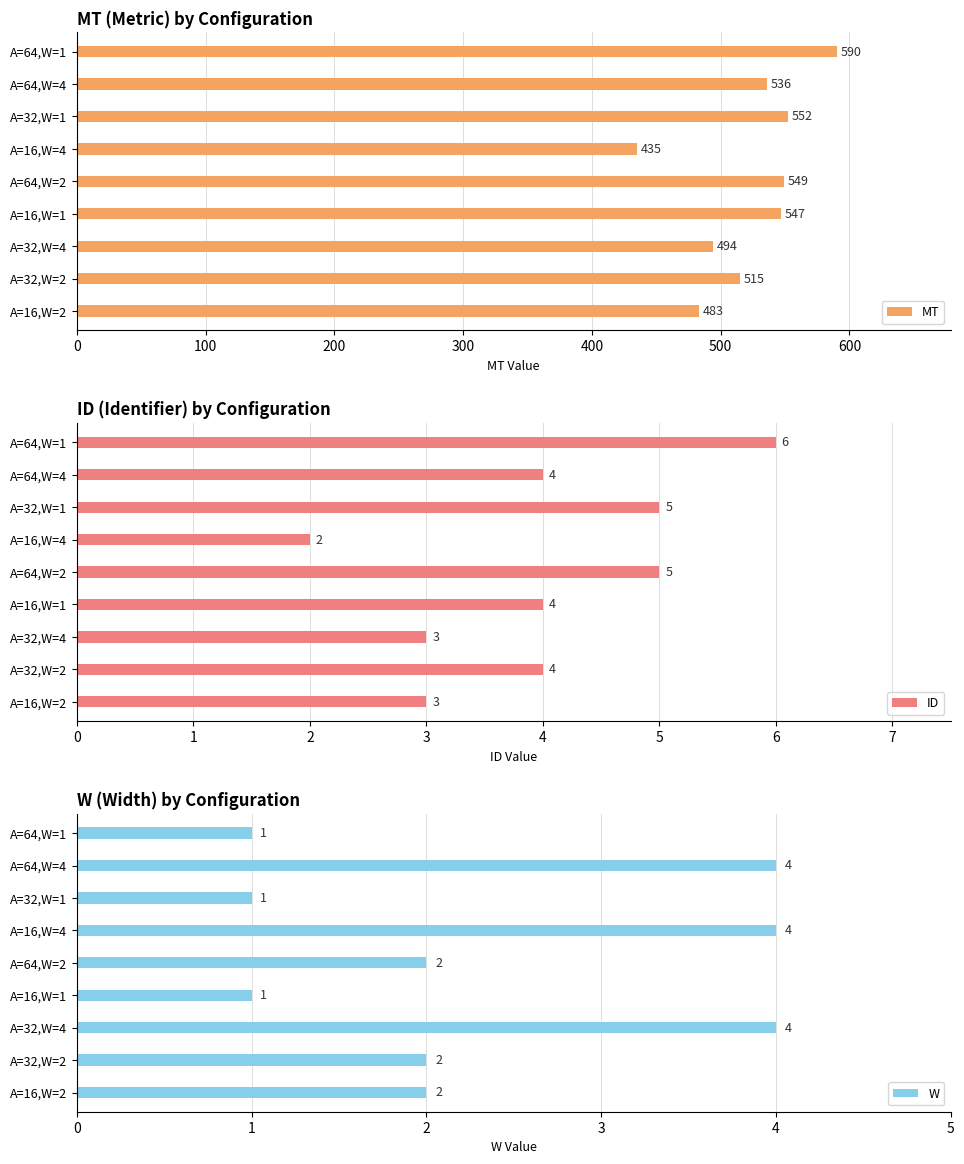

Reading left to right, list all the values displayed in this chart.

MT: 483	515	494	547	549	435	552	536	590
ID: 3	4	3	4	5	2	5	4	6
W: 2	2	4	1	2	4	1	4	1